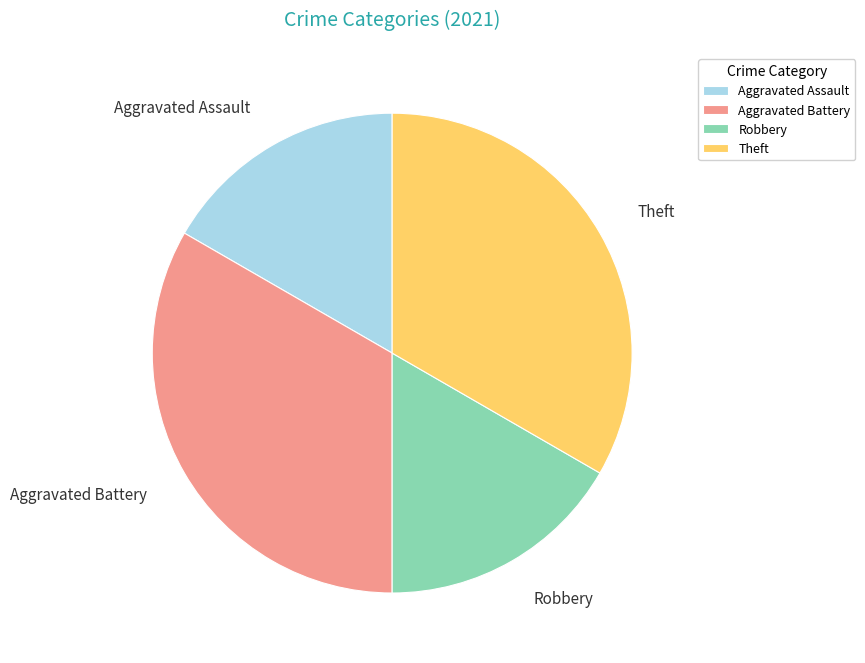

Which has a higher value, Aggravated Battery or Aggravated Assault?

Aggravated Battery